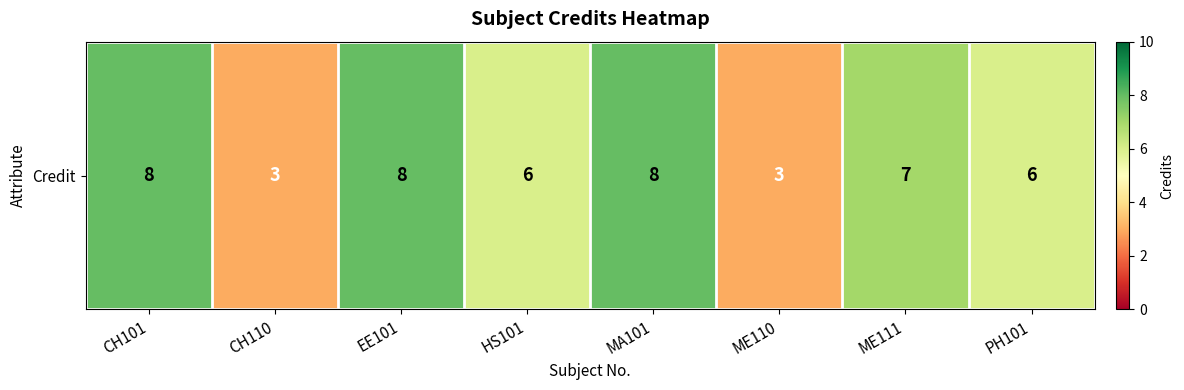

What is the smallest value displayed?

3